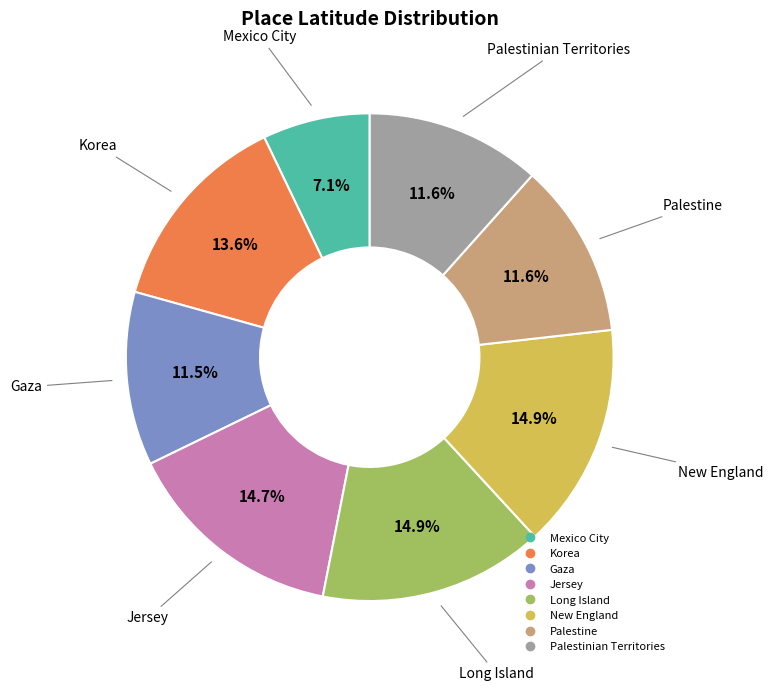

Is Gaza the majority of the pie?

No